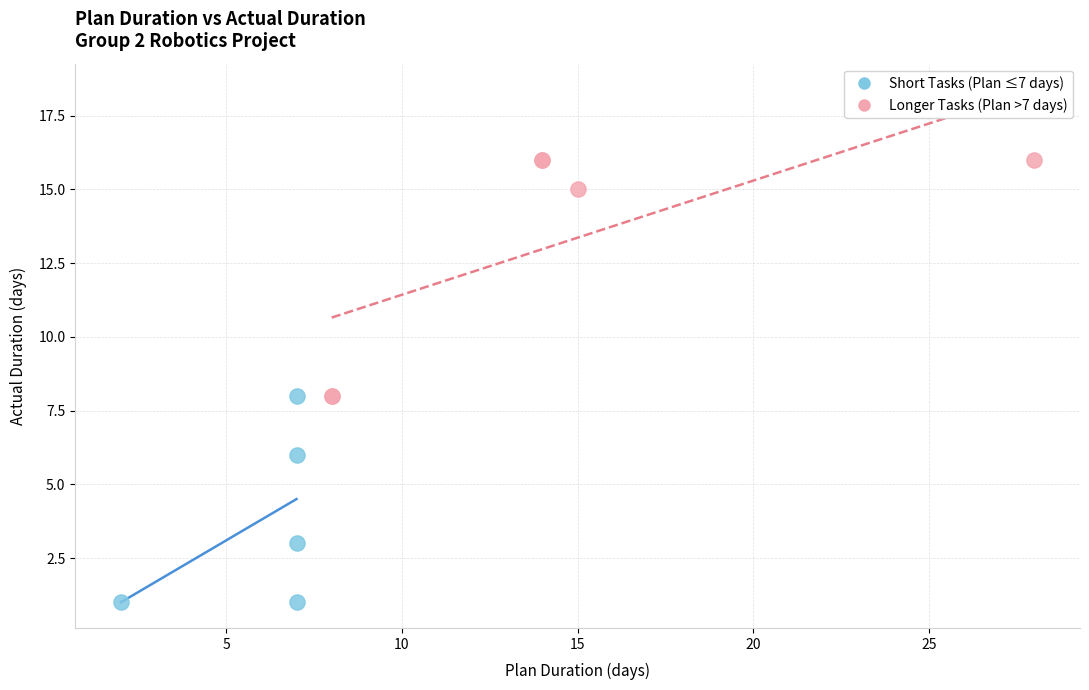

Which series contains the highest Y value?

Longer Tasks (Plan >7 days)